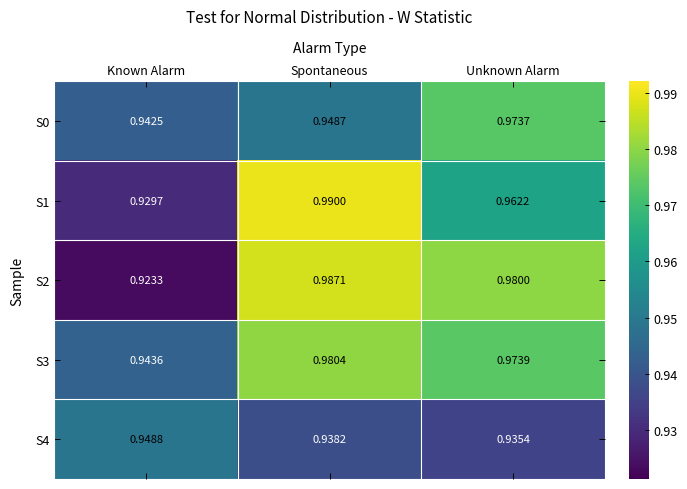

Which label corresponds to the largest value in the chart?

Spontaneous